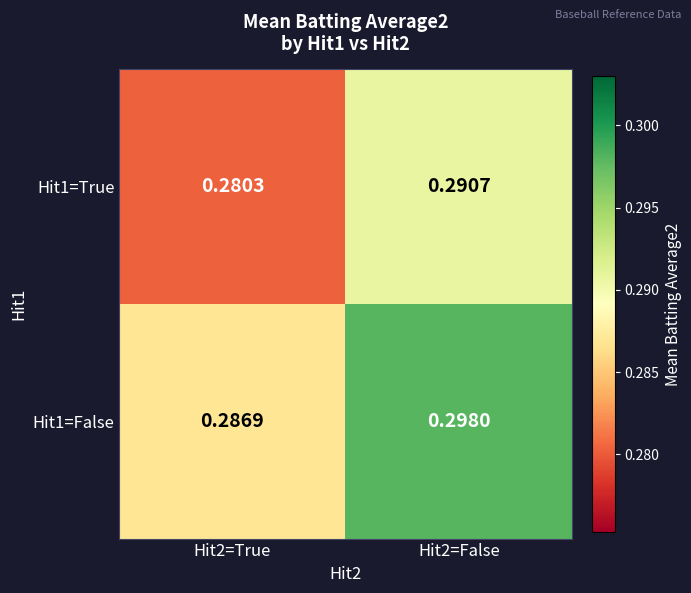

Rank the series at Hit2=False from highest to lowest value.

Hit1=False, Hit1=True